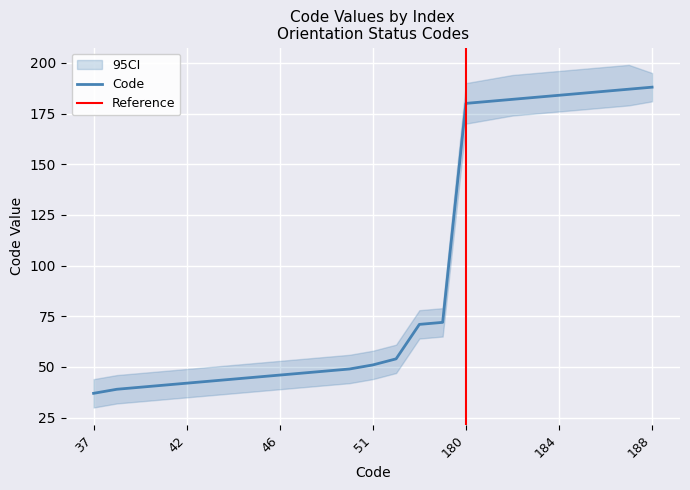

Approximately how many times larger is the value at 71 compared to 182?

0.4